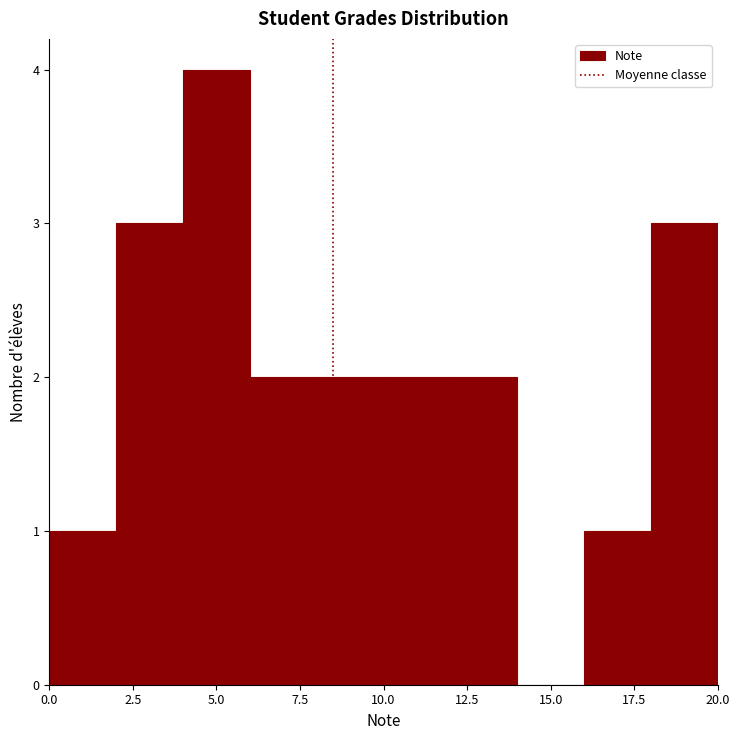

Reading left to right, transcribe this chart: for each bar, give the range it covers on the x-axis and its height. The values are not printed on the chart, so give them approximately, as read against the axis.

0 to 2: 1
2 to 4: 3
4 to 6: 4
6 to 8: 2
8 to 10: 2
10 to 12: 2
12 to 14: 2
14 to 16: 0
16 to 18: 1
18 to 20: 3